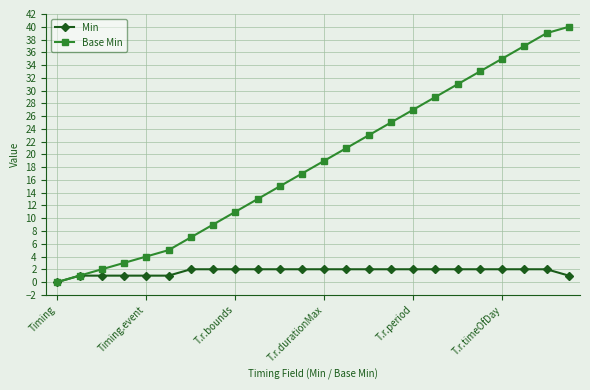

At how many categories does at least one series exceed 36?

3